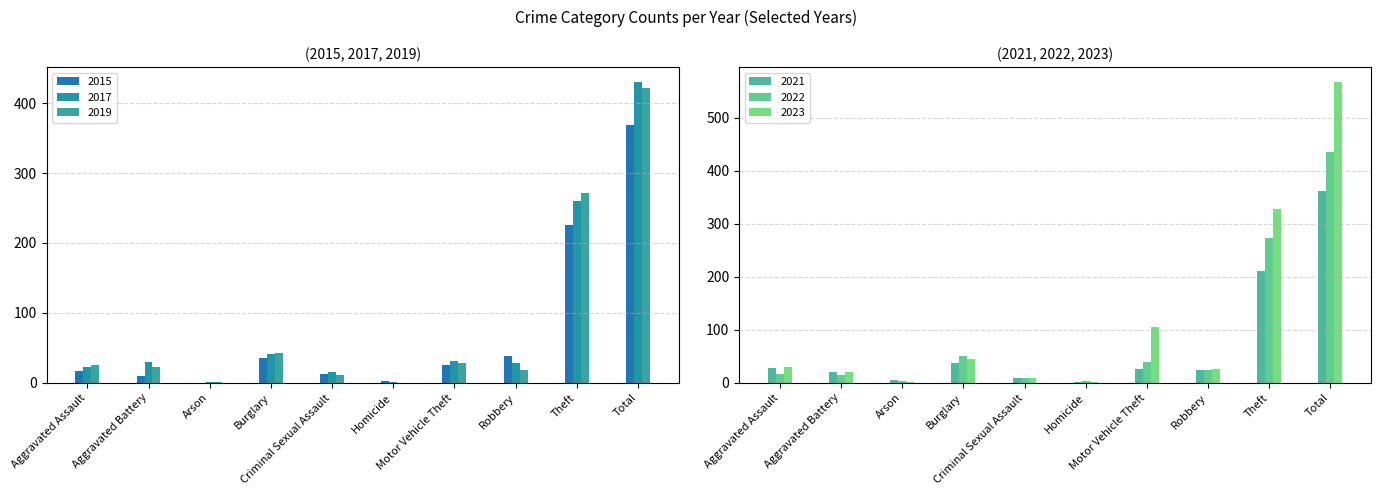

Reading left to right, what are all the values shown in this chart?

2021: Aggravated Assault=28	Aggravated Battery=21	Arson=5	Burglary=37	Criminal Sexual Assault=9	Homicide=1	Motor Vehicle Theft=26	Robbery=24	Theft=210	Total=361
2022: Aggravated Assault=17	Aggravated Battery=14	Arson=3	Burglary=50	Criminal Sexual Assault=10	Homicide=4	Motor Vehicle Theft=40	Robbery=24	Theft=274	Total=436
2023: Aggravated Assault=29	Aggravated Battery=20	Arson=2	Burglary=45	Criminal Sexual Assault=10	Homicide=1	Motor Vehicle Theft=106	Robbery=26	Theft=328	Total=567
2017: Aggravated Assault=22	Aggravated Battery=30	Arson=1	Burglary=41	Criminal Sexual Assault=15	Homicide=1	Motor Vehicle Theft=31	Robbery=29	Theft=260	Total=430
2015: Aggravated Assault=17	Aggravated Battery=10	Arson=0	Burglary=36	Criminal Sexual Assault=12	Homicide=3	Motor Vehicle Theft=26	Robbery=39	Theft=226	Total=369
2019: Aggravated Assault=25	Aggravated Battery=23	Arson=1	Burglary=42	Criminal Sexual Assault=11	Homicide=0	Motor Vehicle Theft=29	Robbery=19	Theft=271	Total=421